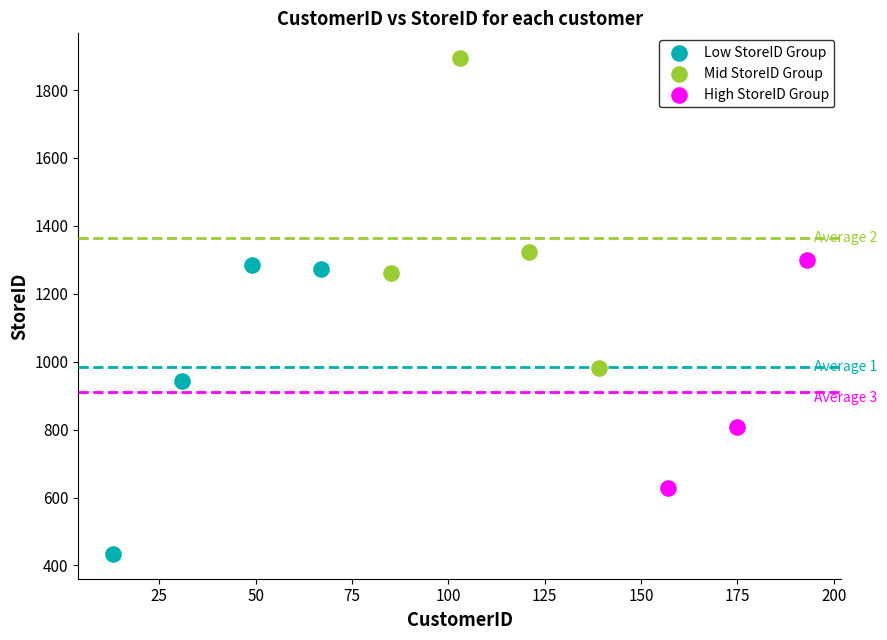

Which series reaches the minimum Y coordinate?

Low StoreID Group